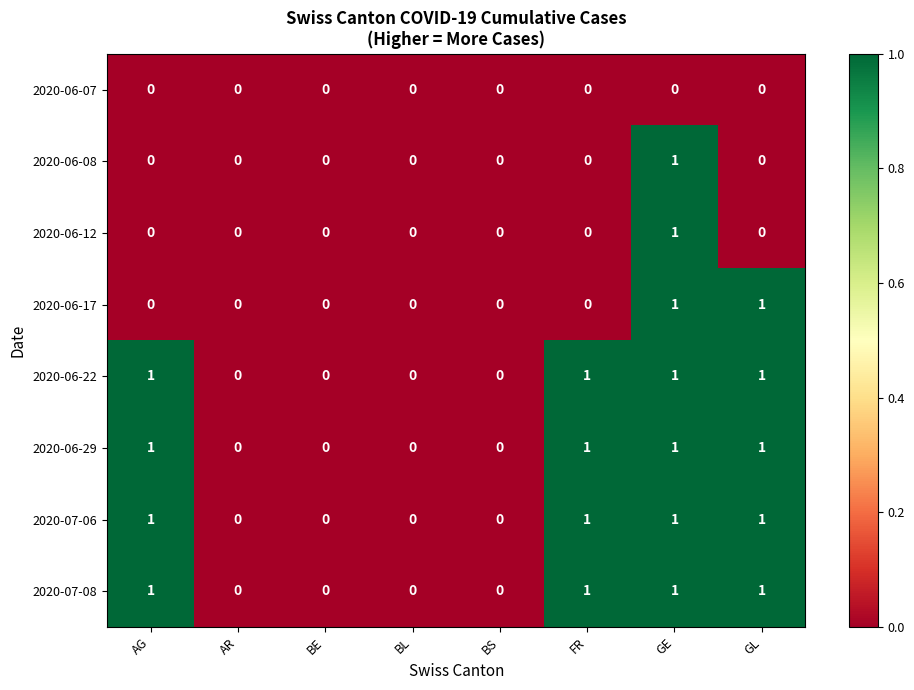

Count the 2020-06-29 values in the range 0 to 1.

8